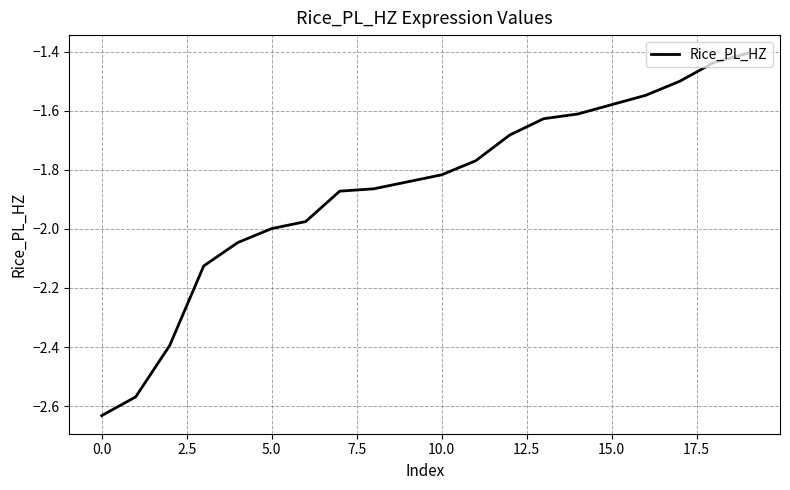

At which category does the chart reach its peak across all series?

19